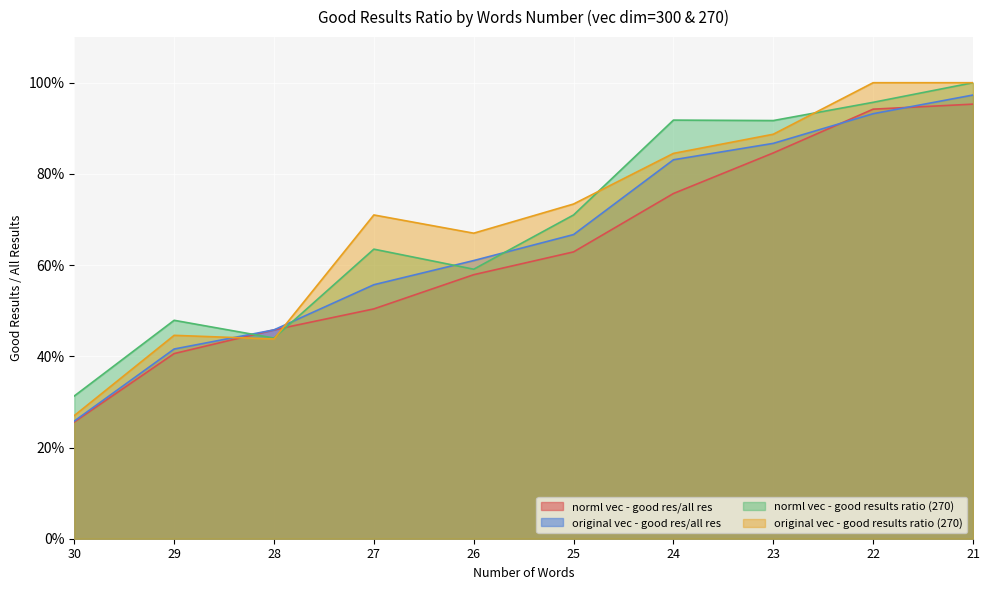

Which series has the widest spread of values?

original vec - good results ratio (270)